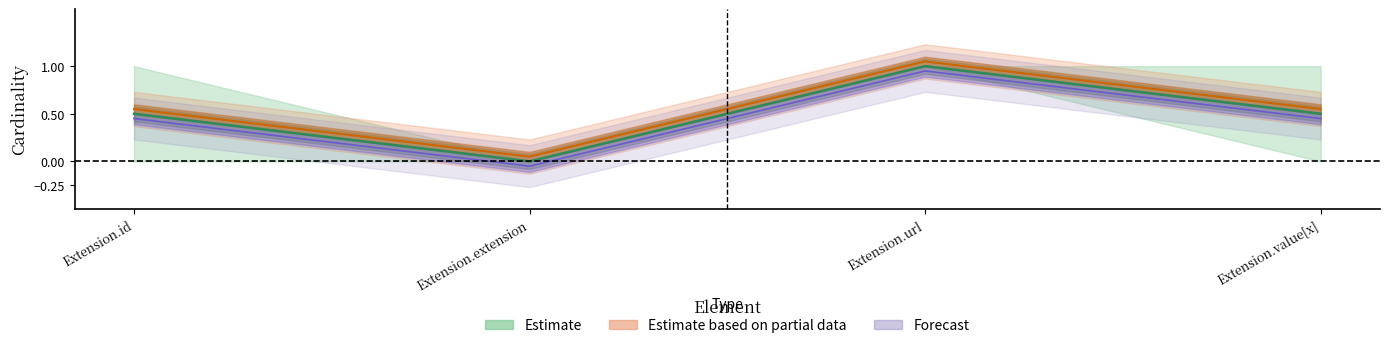

The value of min_cardinality at Extension.value[x] is 0. True or false?

True